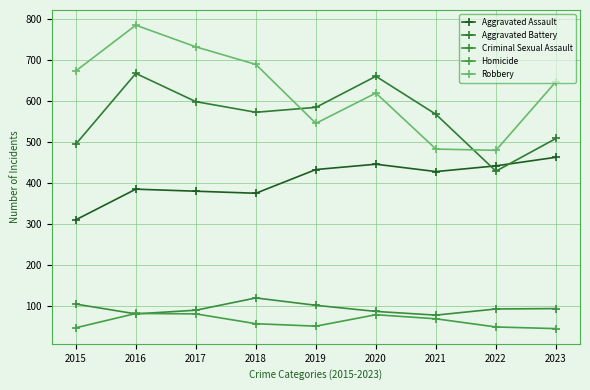

Is the value of Criminal Sexual Assault at 2019 greater than the value of Aggravated Battery at 2020?

No